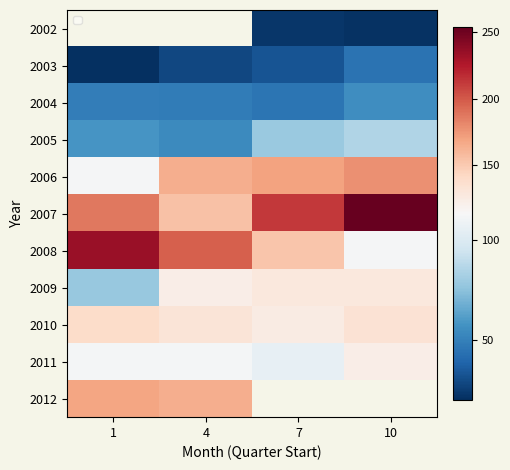

The 2003 series shows 71.9 at 10. True or false?

False